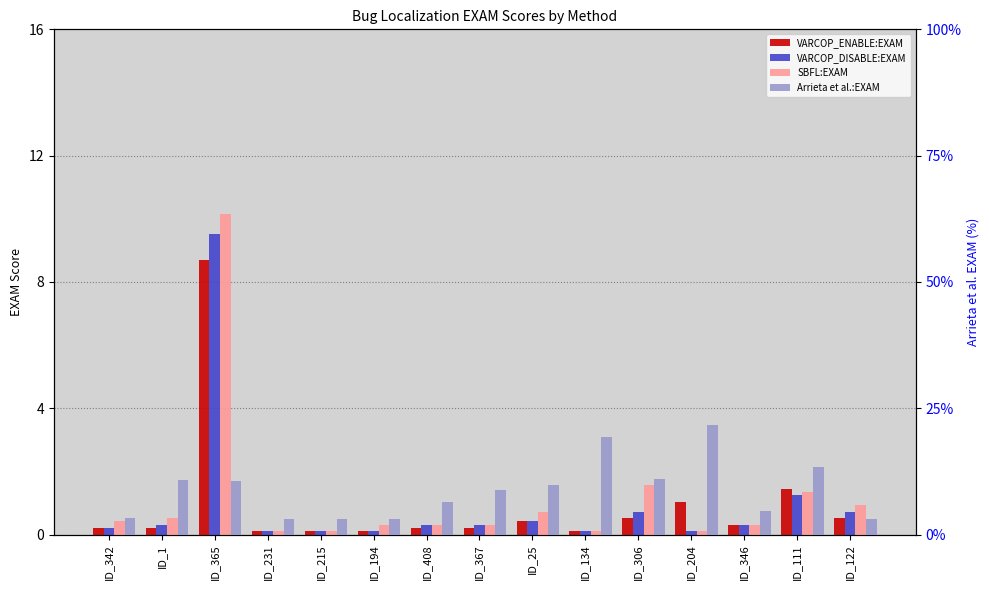

How many groups of bars are there?

15